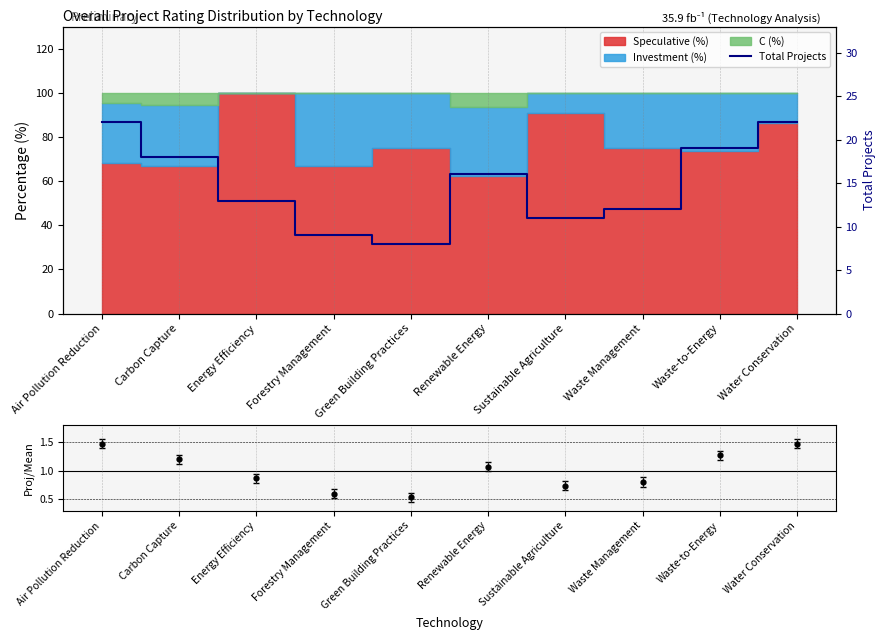

Reading right to left, transcribe all the data shown in this chart.

Water Conservation=22	Waste-to-Energy=19	Waste Management=12	Sustainable Agriculture=11	Renewable Energy=16	Green Building Practices=8	Forestry Management=9	Energy Efficiency=13	Carbon Capture=18	Air Pollution Reduction=22